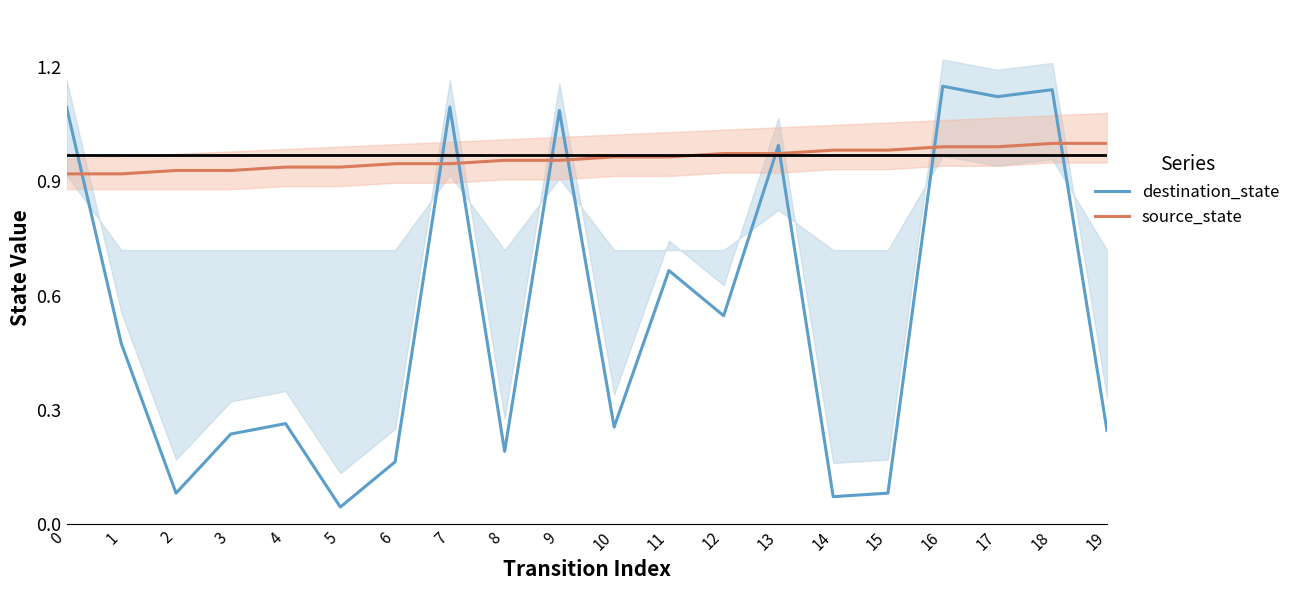

What value does the source_state series have at 13?

1.0